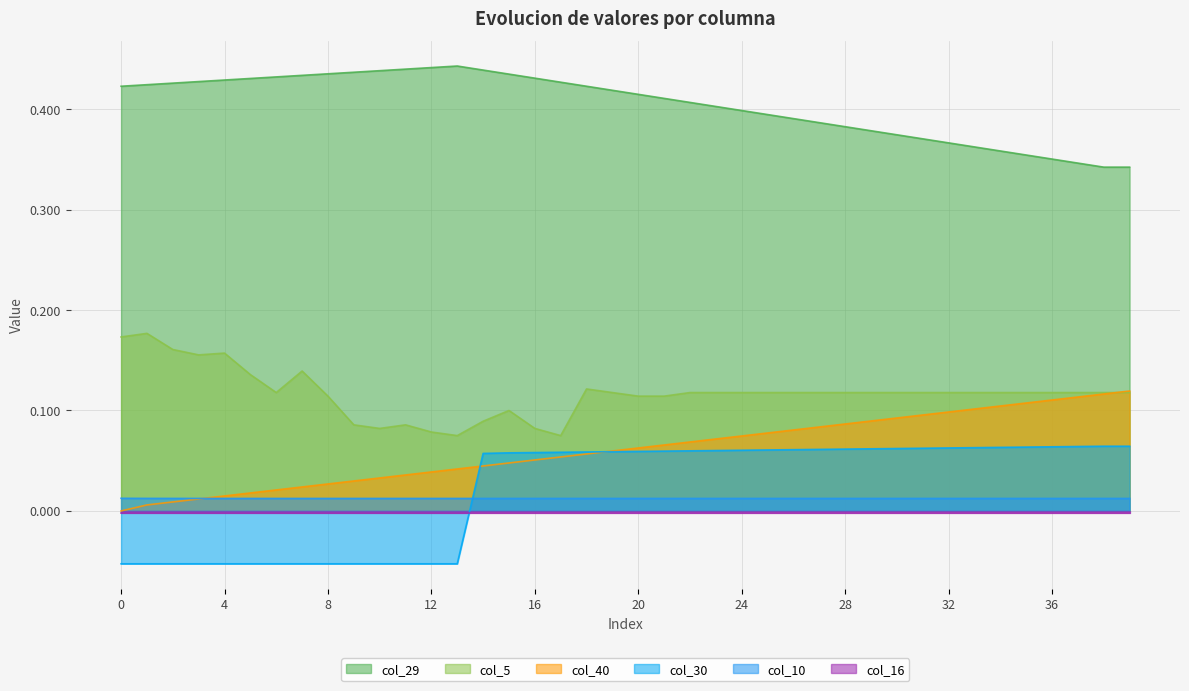

Is it true that col_40 equals 0.0 at 29?

False